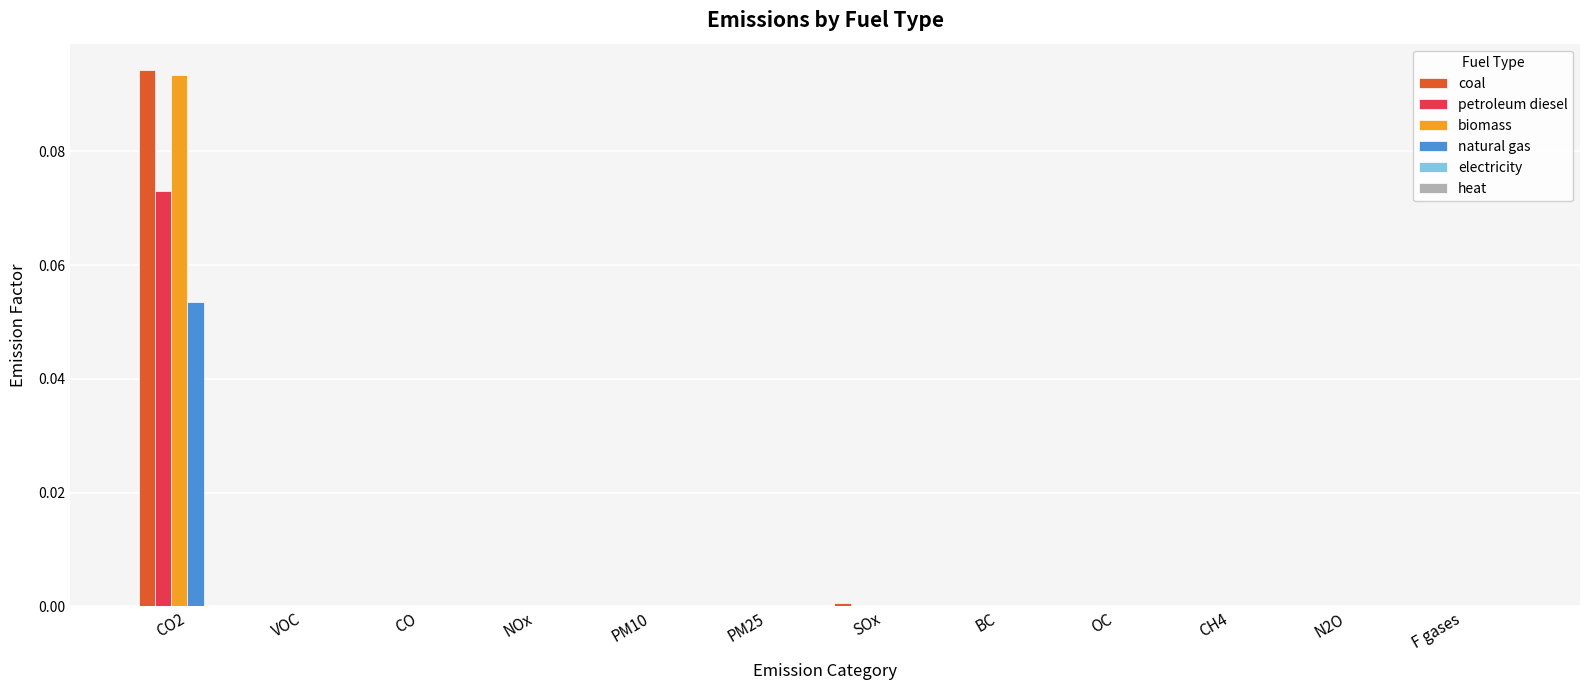

Does the chart contain stacked bars?

No